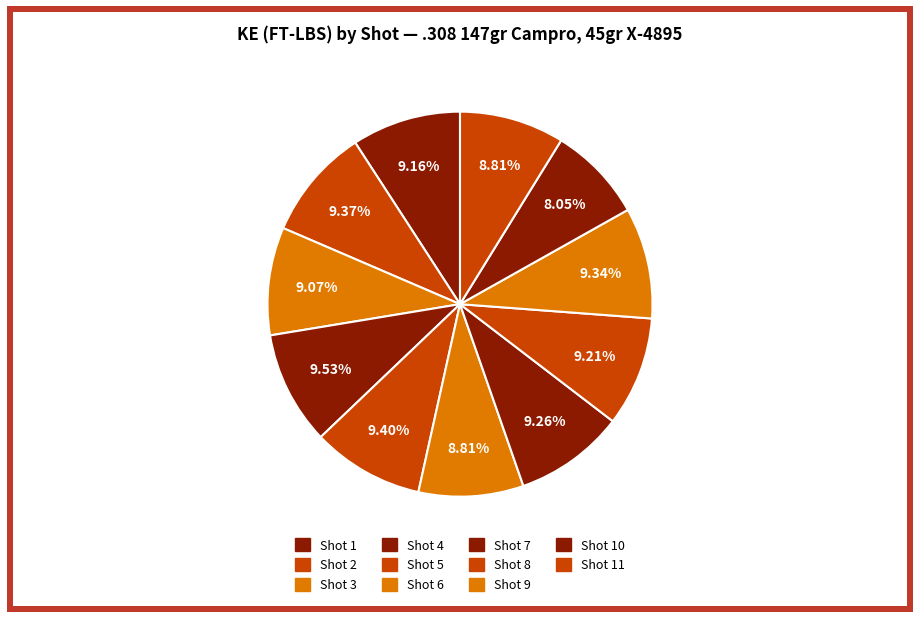

How many segments does this pie chart have?

11